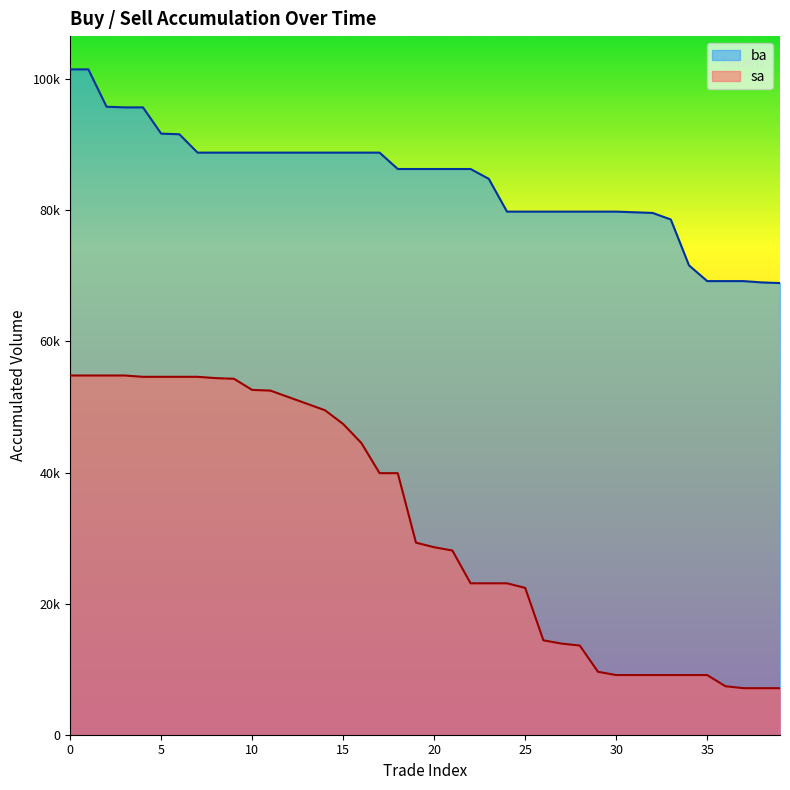

What is the value of the ba point at the 26th from the left?

79800